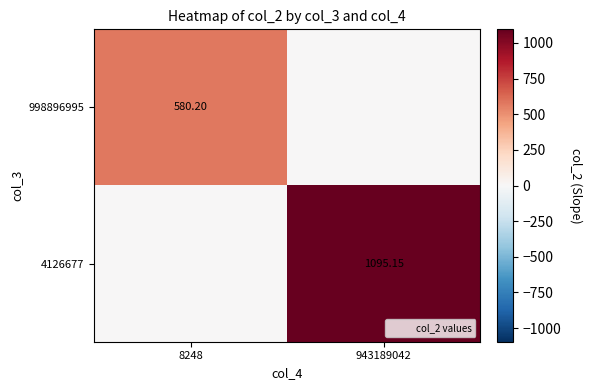

Between 8248 and 943189042, which series saw the biggest shift?

4126677